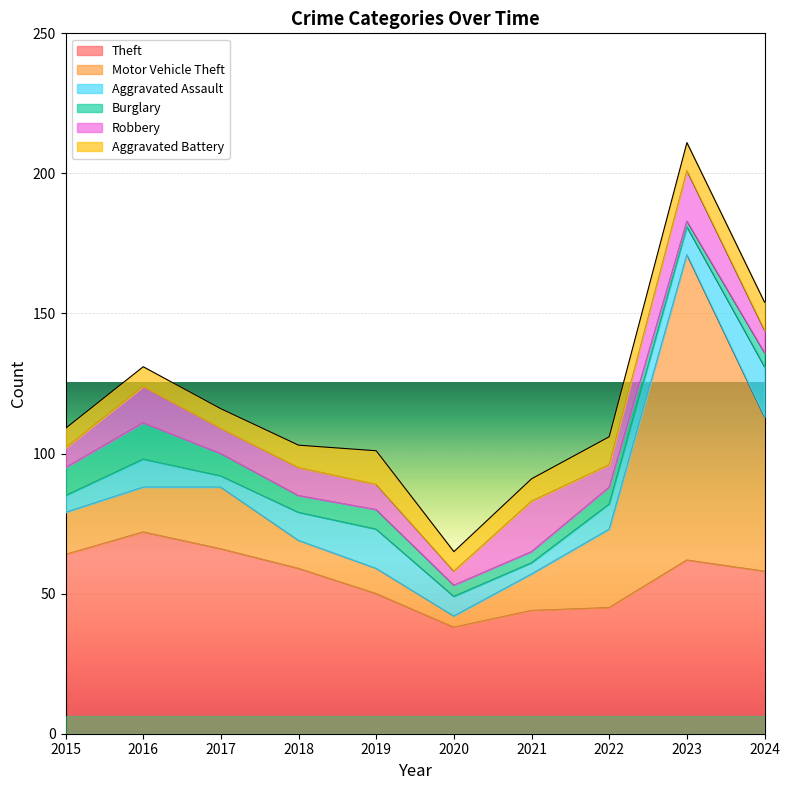

Which has a higher value, 2024 or 2016?

2016